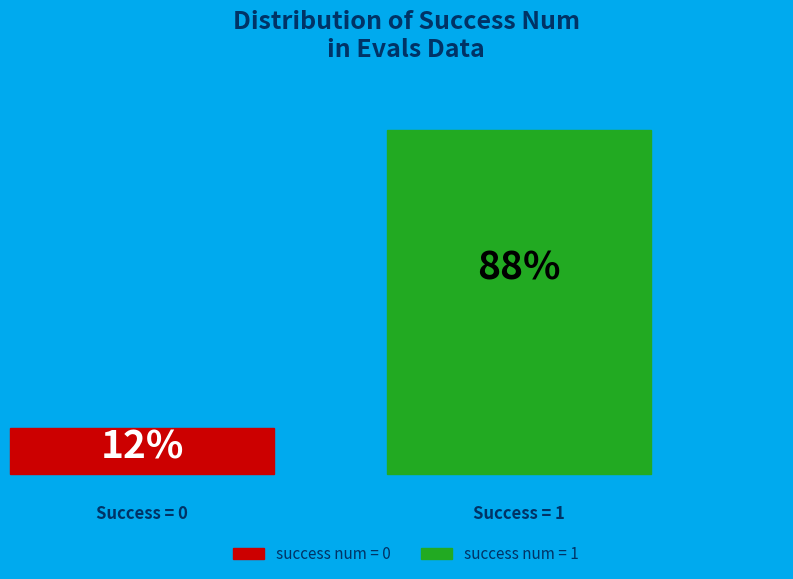

Count the number of slices in the pie.

2